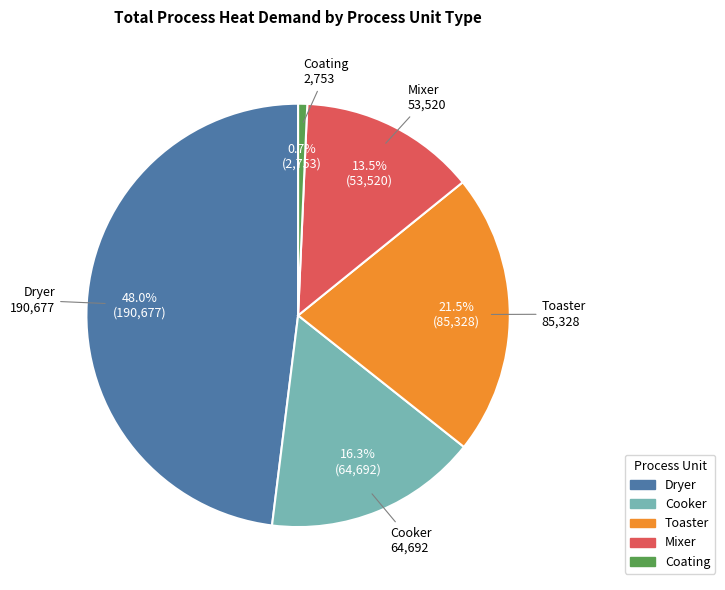

Does any single category account for the majority?

No